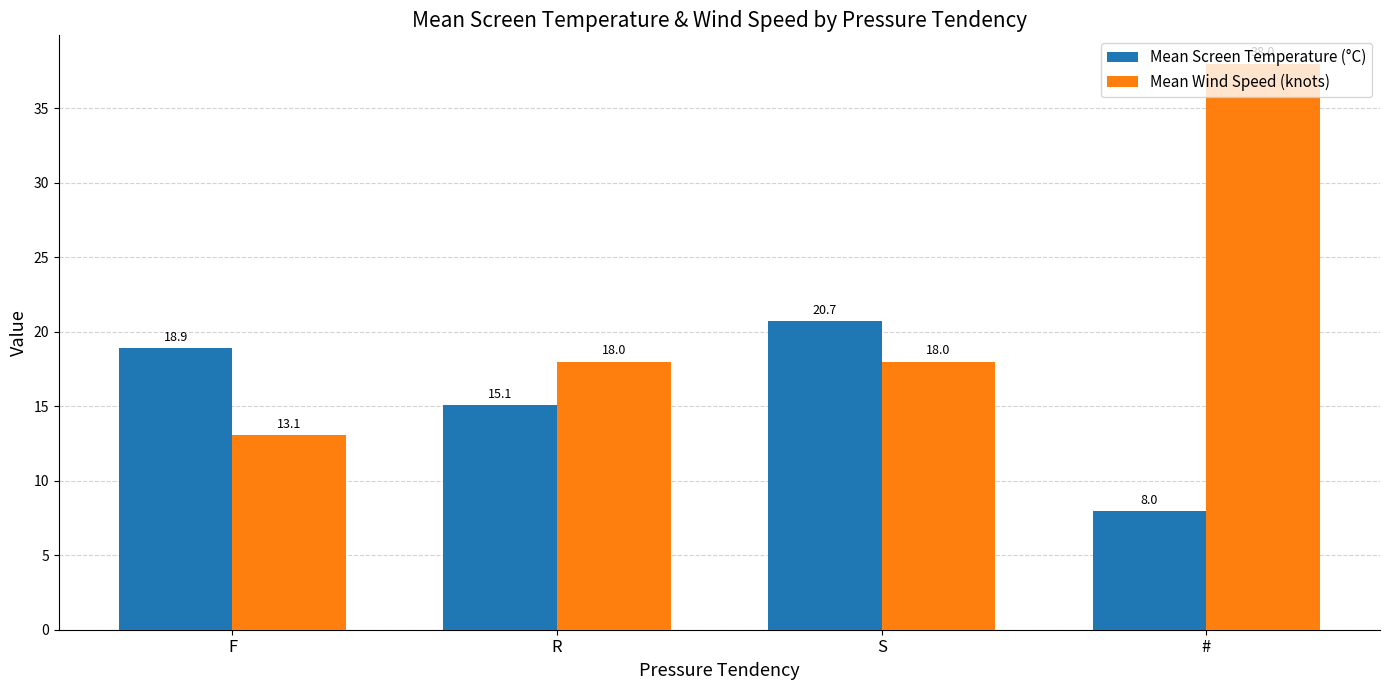

What is the total value across all series at R?

33.1